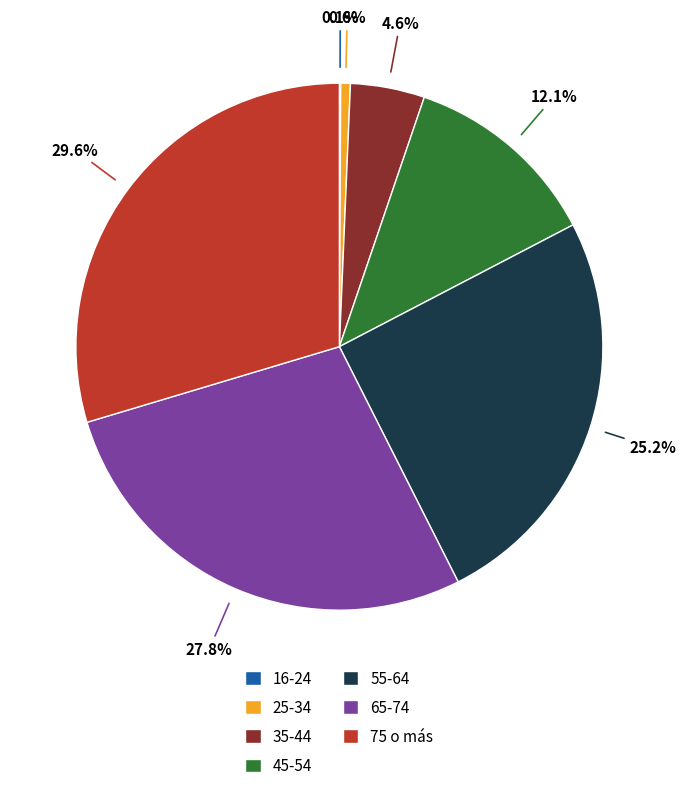

Which slice is the largest?

75 o más